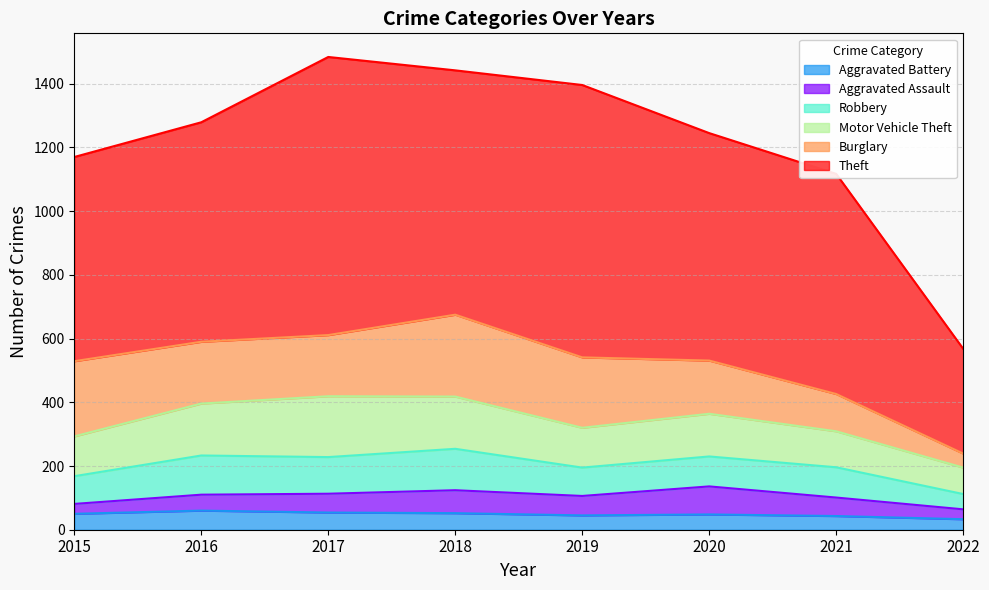

What is the spread (max minus min) of values at 2019?

810